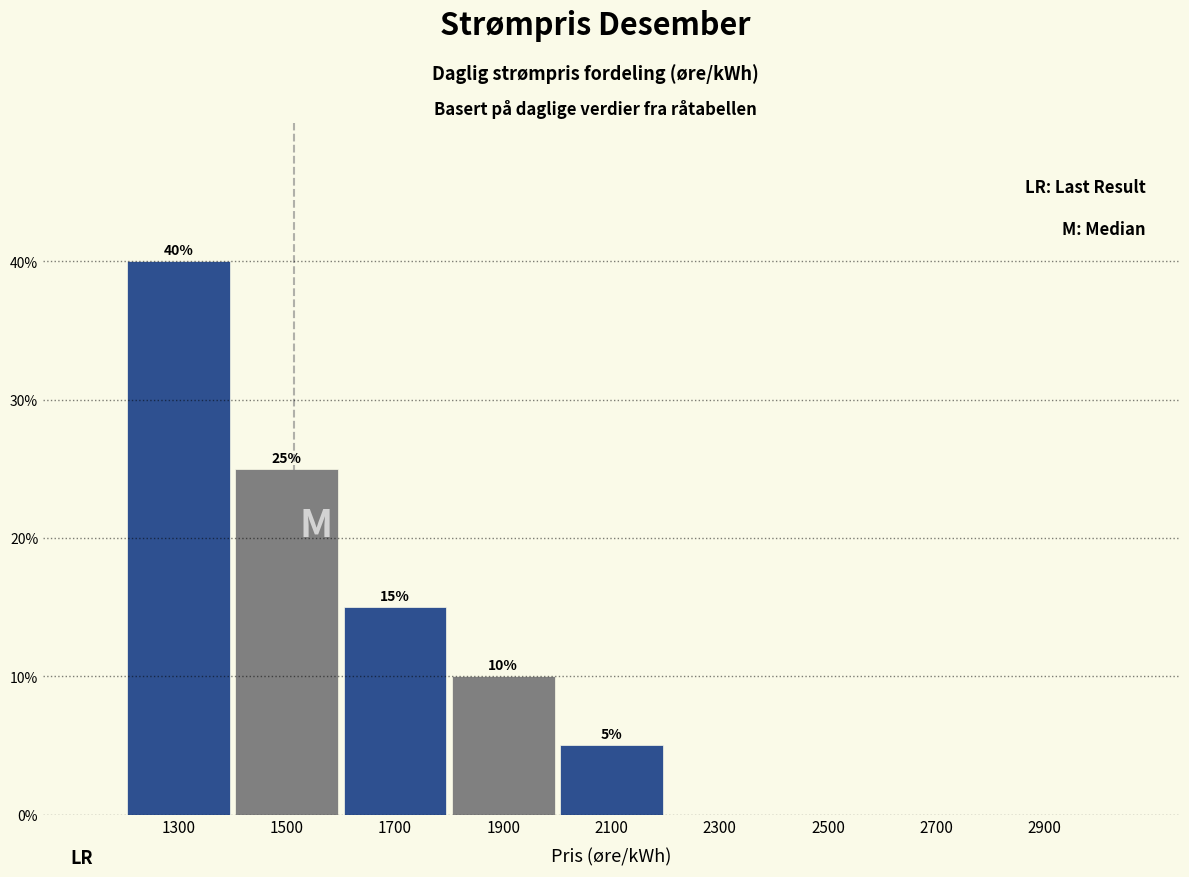

Over which range of the x-axis is the bar tallest?

1200 to 1400